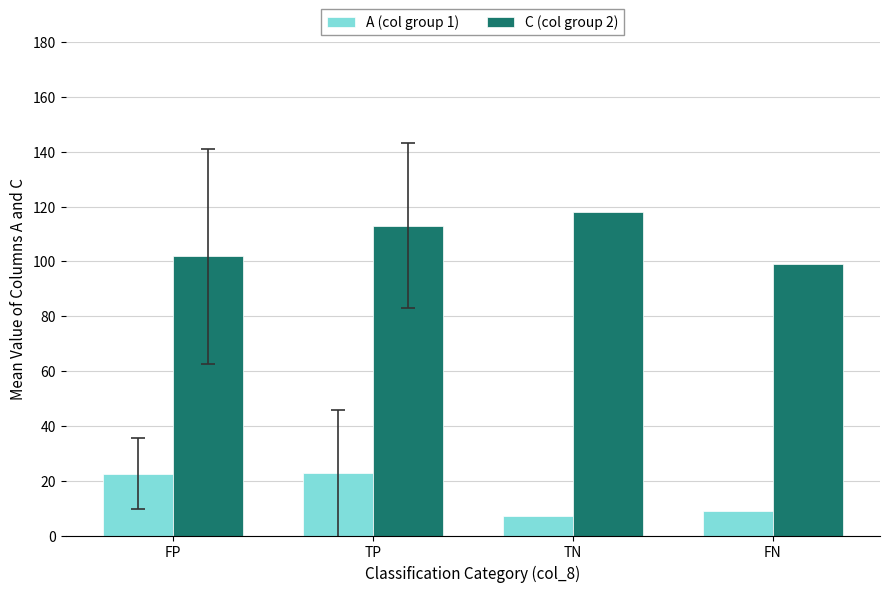

Where does the A (col group 1) series first go above 22?

FP